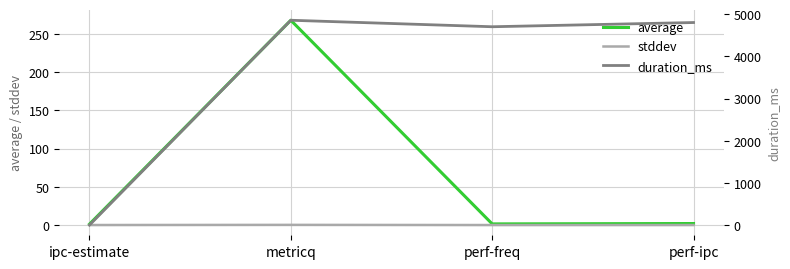

What is the lowest value of the average series?

1.2